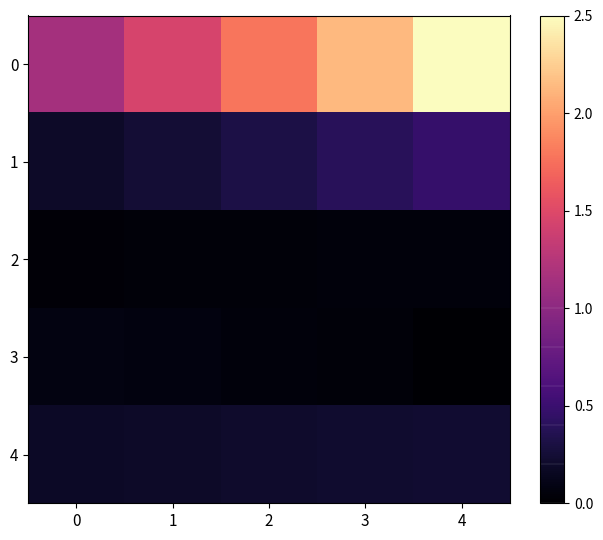

At which category does the chart reach its peak across all series?

4